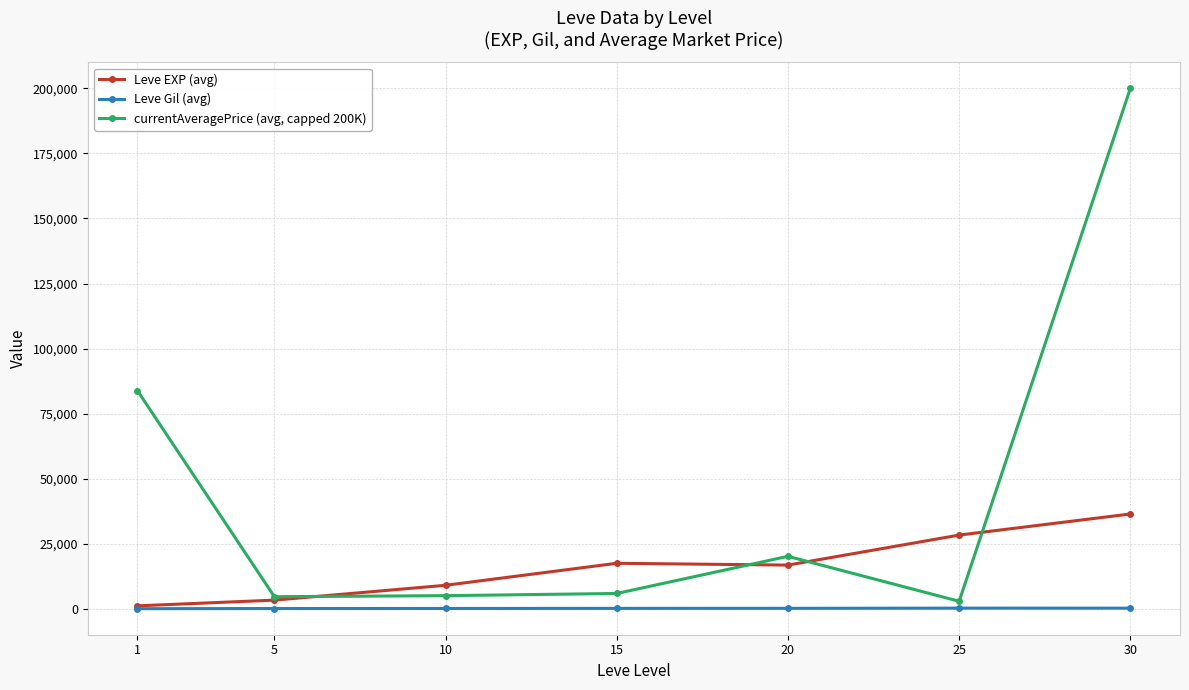

How many series are shown in this chart?

3